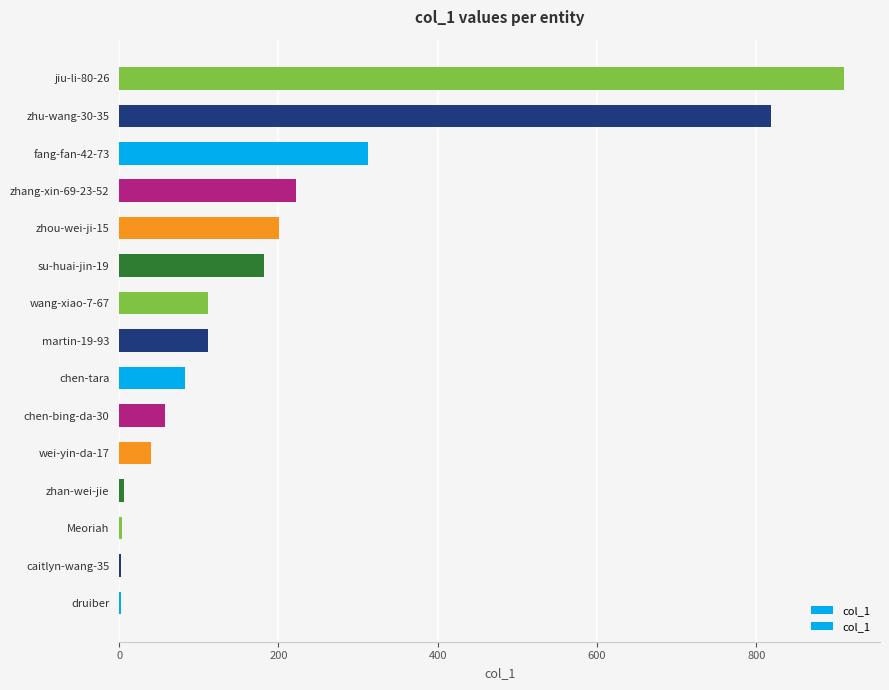

How many data points are less than 111?

7